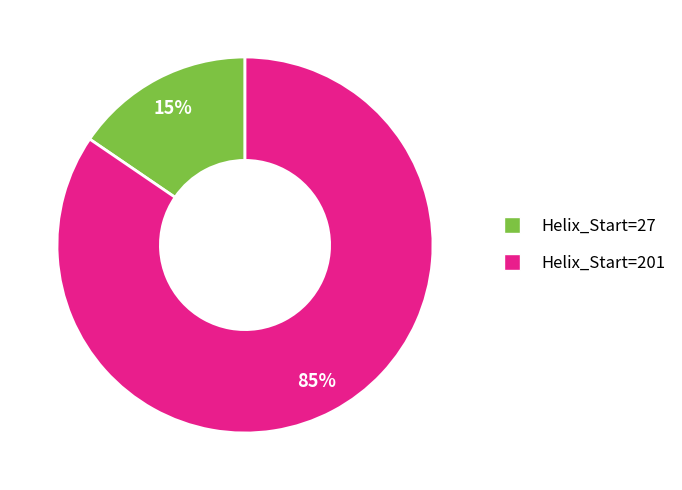

Do Helix_Start=201 and Helix_Start=27 together represent more than half of the pie?

Yes